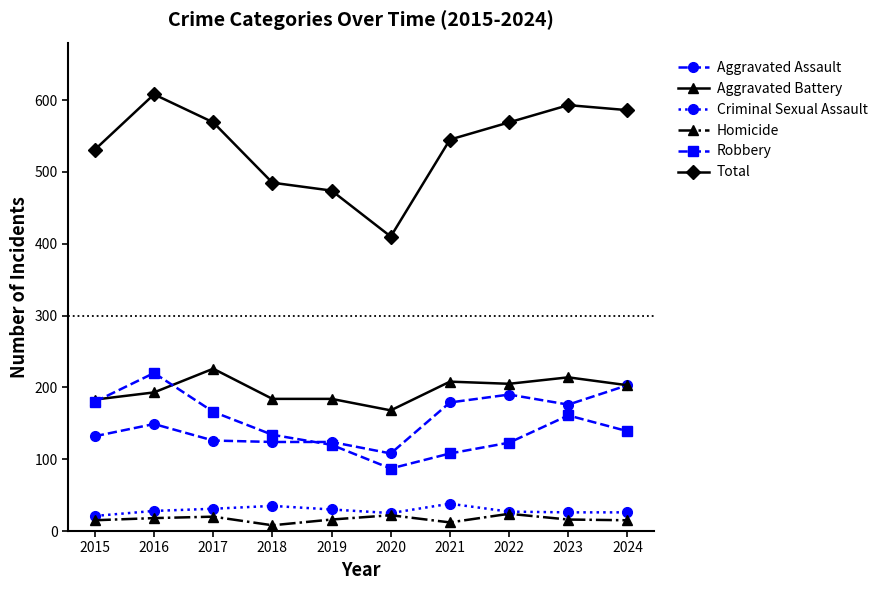

True or false: Robbery and Aggravated Assault intersect in this chart.

True